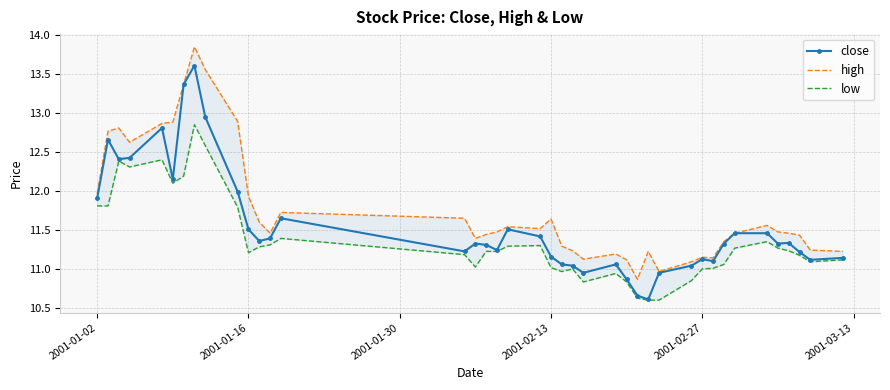

True or false: high and low cross at least once.

False